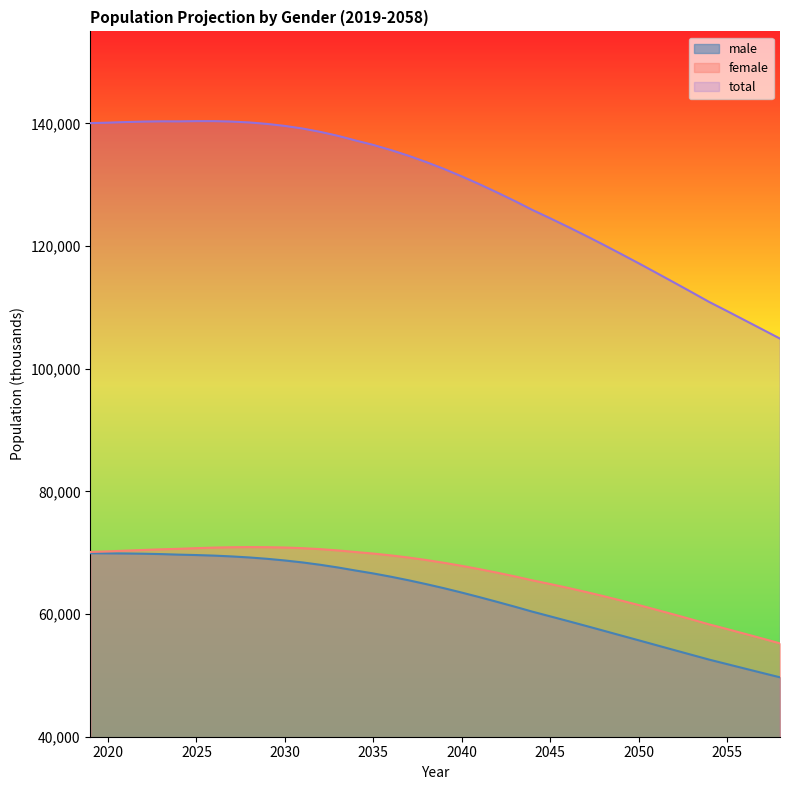

True or false: male and total cross at least once.

False